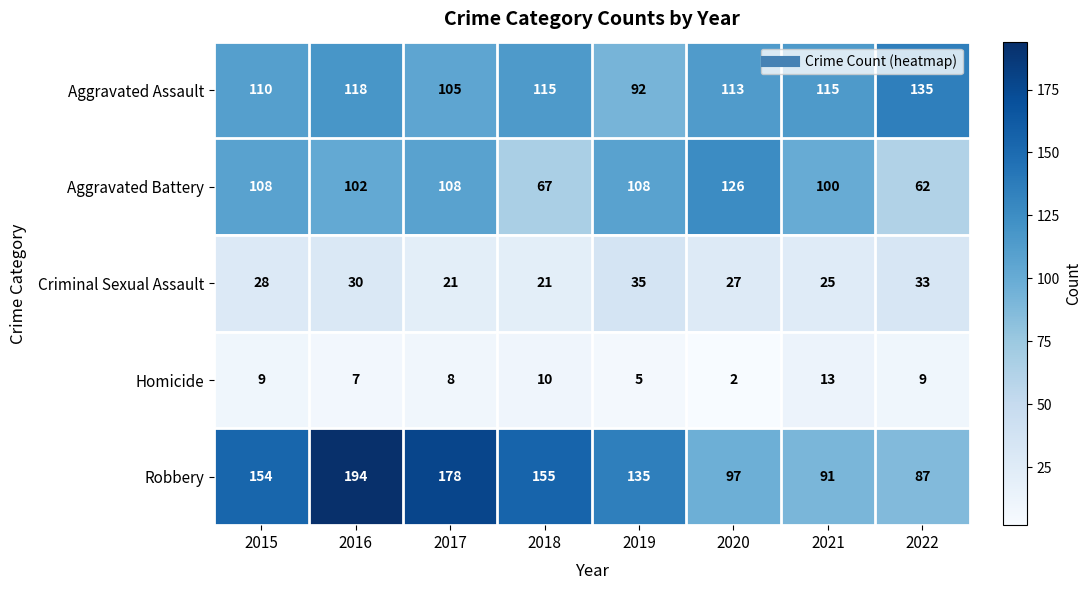

Which series has the largest total across all categories?

Robbery